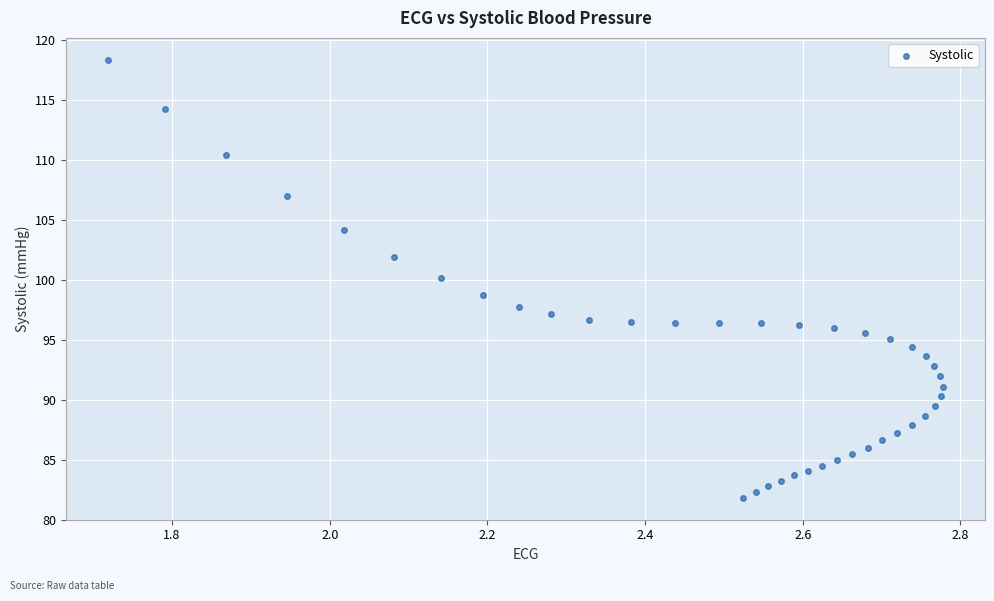

What is the range of Y values (max minus min)?

36.5